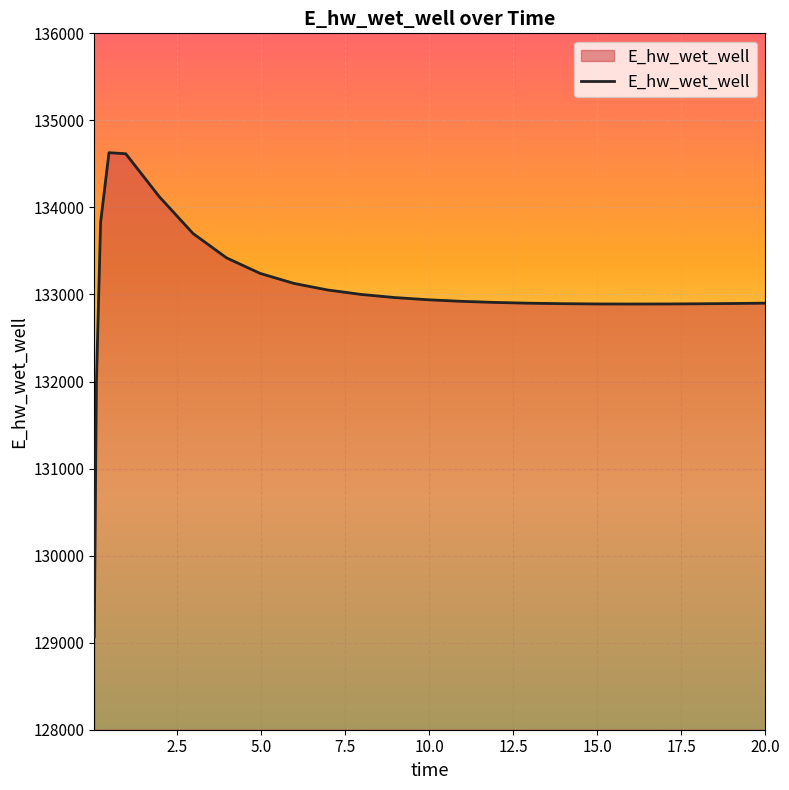

What is the difference between the maximum and minimum values?

5558.5